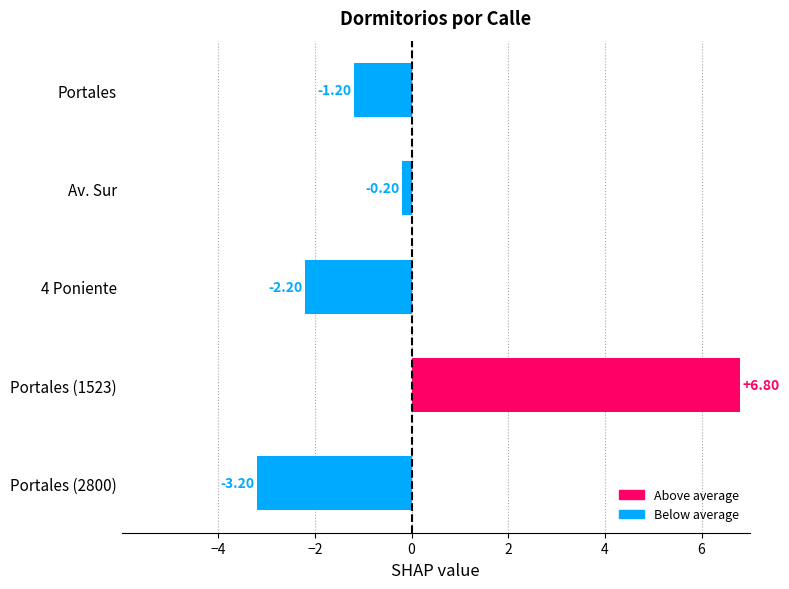

What is the label of the 1st bar from the top?

Portales